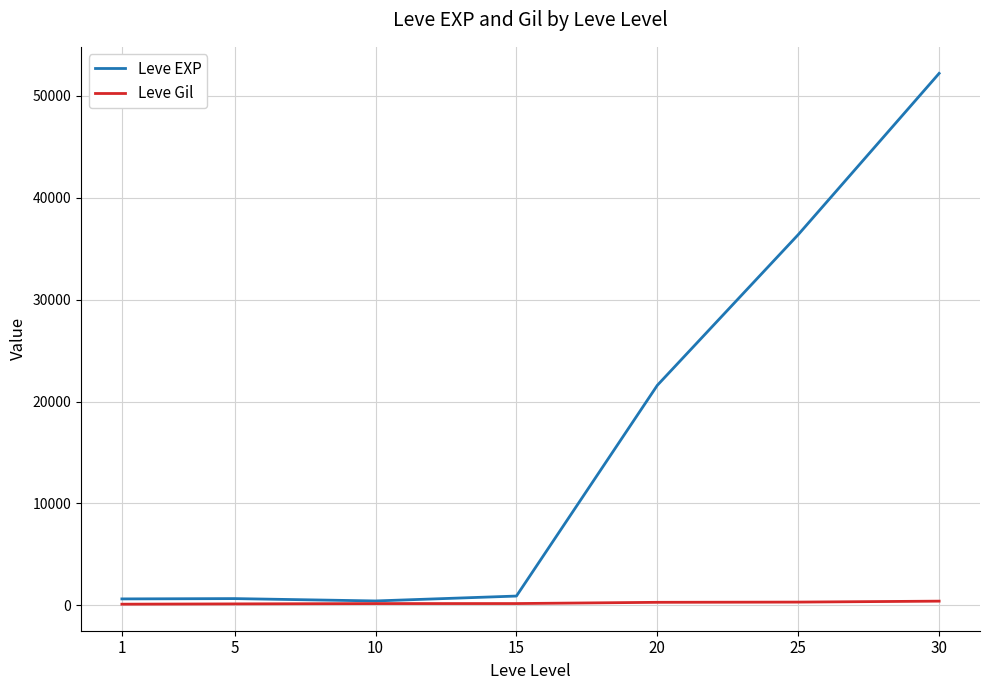

Which series has the largest total across all categories?

Leve EXP